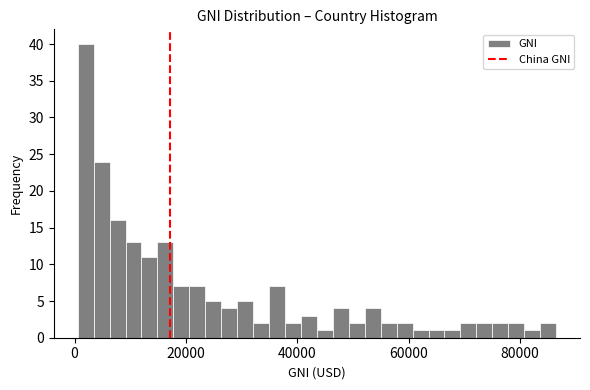

Read against the x-axis, roughly where is the centre of the tallest bar?

2000